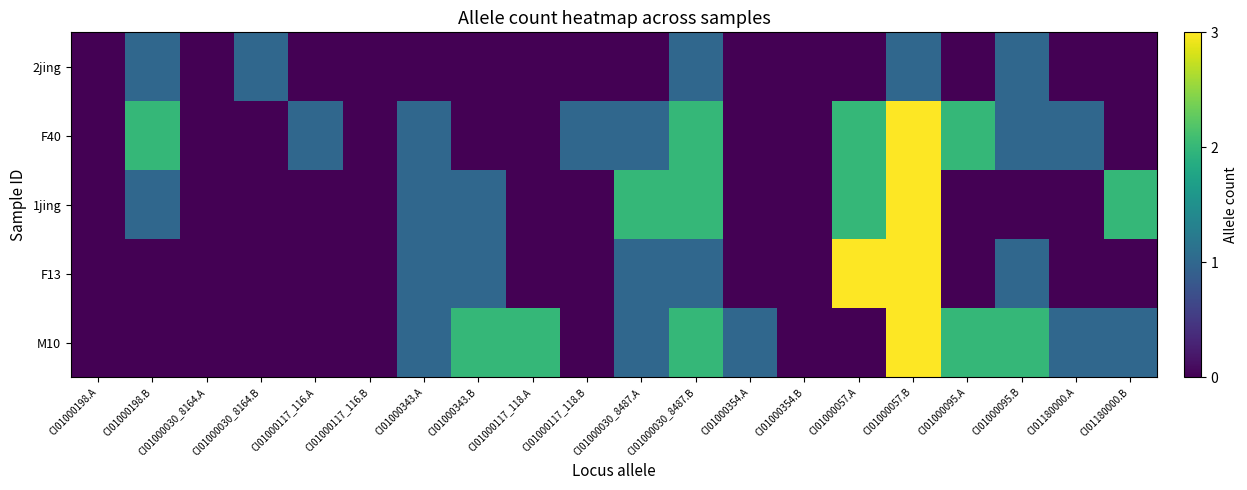

Rank the series at CI01000343.B from highest to lowest value.

M10, 1jing, F13, 2jing, F40